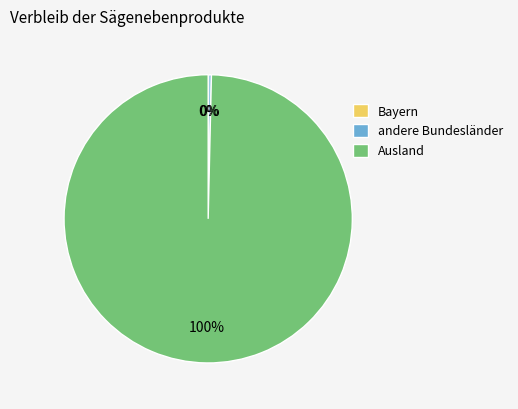

True or false: Ausland accounts for 100% of the total.

True